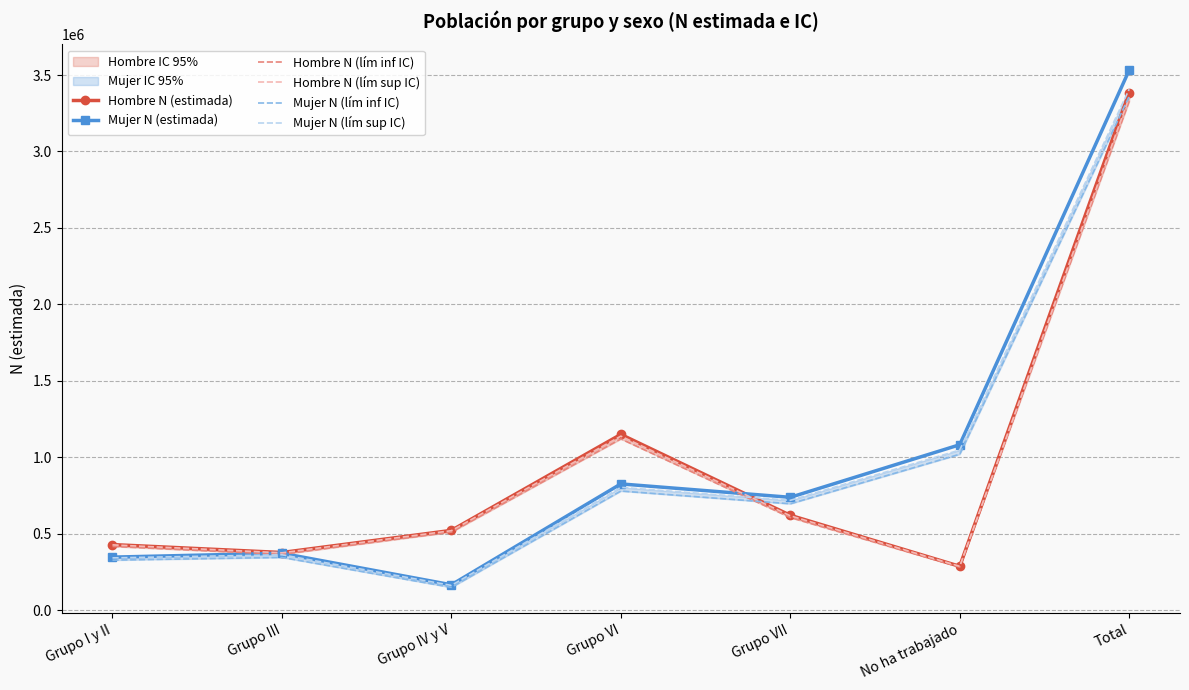

Which label corresponds to the smallest value in the chart?

Grupo IV y V